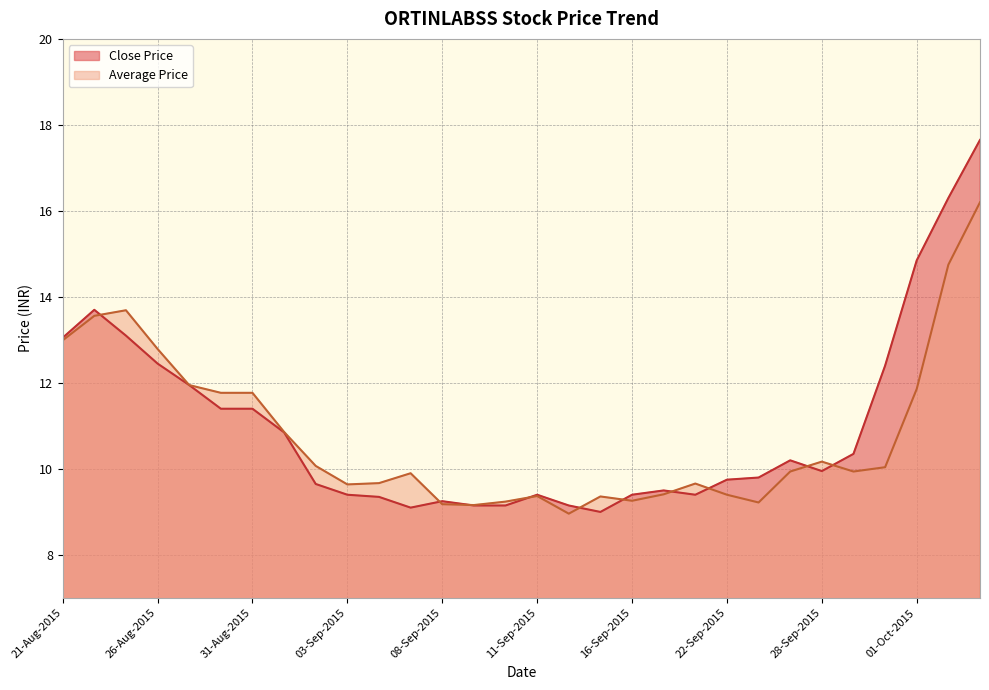

Rank the categories by Average Price value from lowest to highest.

14-Sep-2015, 09-Sep-2015, 08-Sep-2015, 23-Sep-2015, 10-Sep-2015, 16-Sep-2015, 15-Sep-2015, 11-Sep-2015, 22-Sep-2015, 18-Sep-2015, 03-Sep-2015, 21-Sep-2015, 04-Sep-2015, 07-Sep-2015, 24-Sep-2015, 29-Sep-2015, 30-Sep-2015, 02-Sep-2015, 28-Sep-2015, 01-Sep-2015, 28-Aug-2015, 31-Aug-2015, 01-Oct-2015, 27-Aug-2015, 26-Aug-2015, 21-Aug-2015, 24-Aug-2015, 25-Aug-2015, 05-Oct-2015, 06-Oct-2015